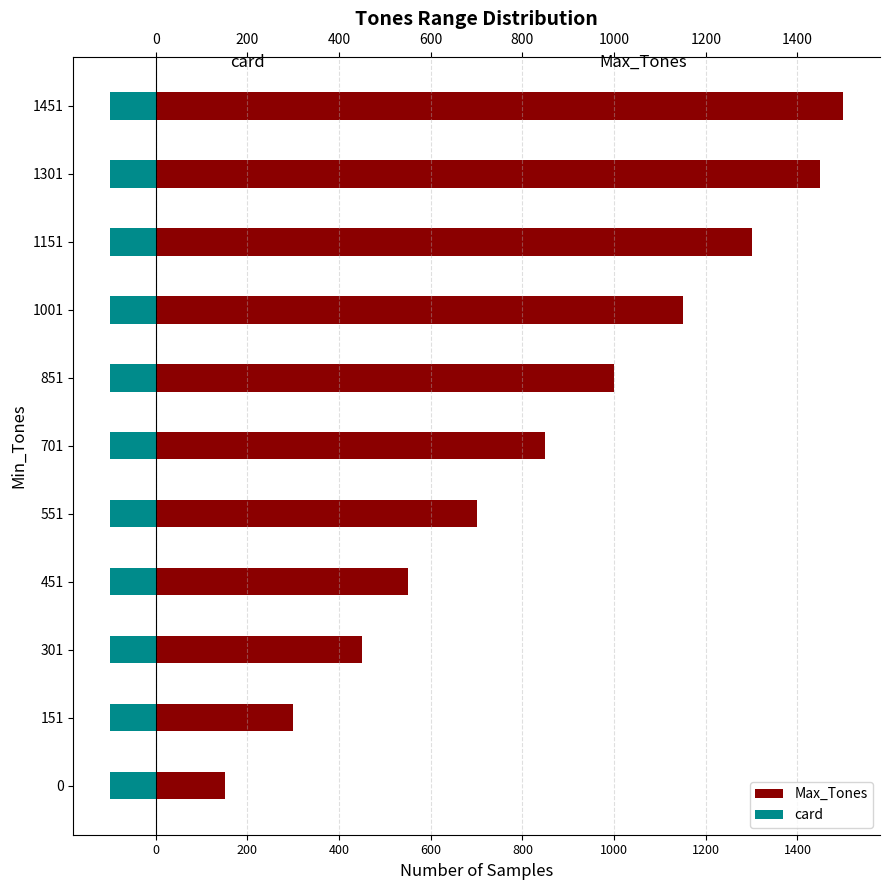

Between 600 and 200, which is larger?

600